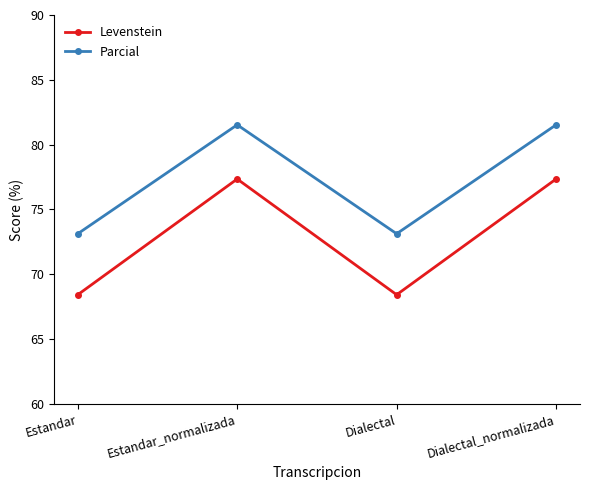

How many categories are shown in the chart?

4